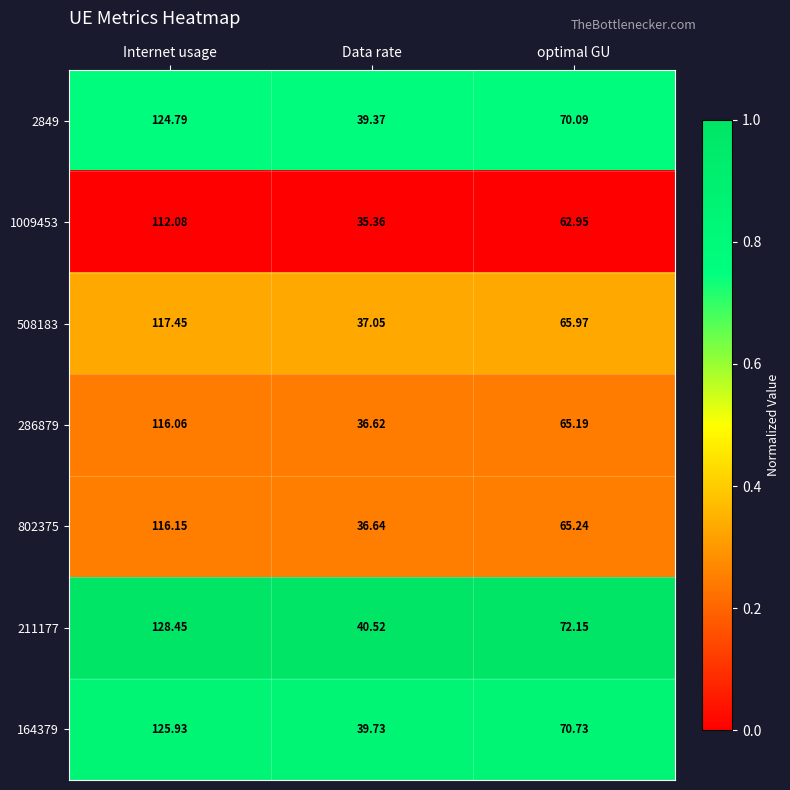

Is the value of 1009453 at optimal GU greater than the value of 286879 at optimal GU?

No